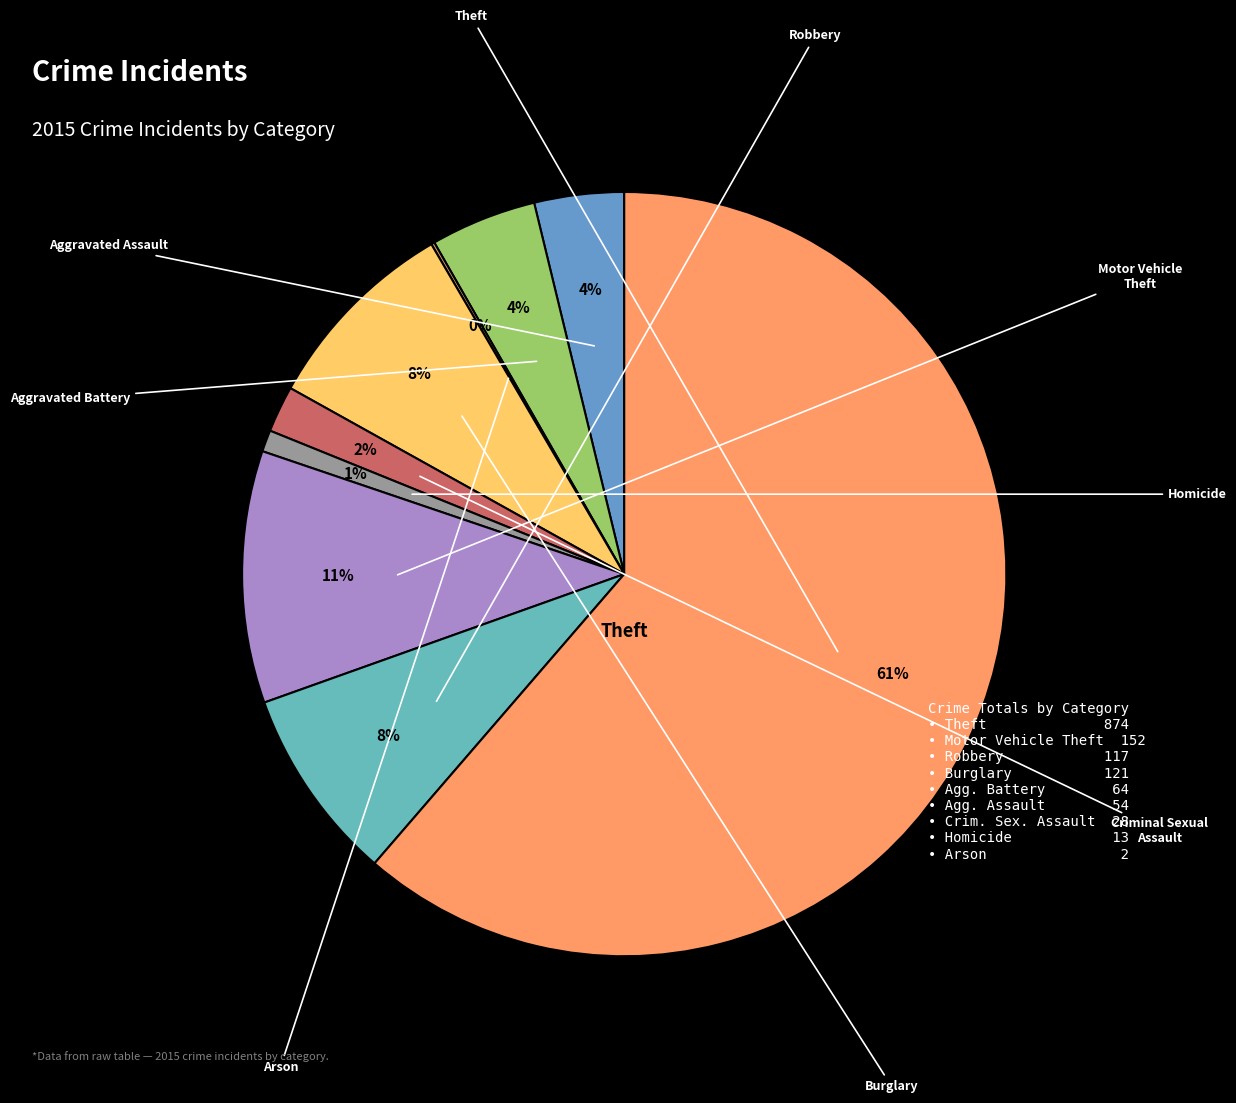

How many slices are in this pie chart?

9